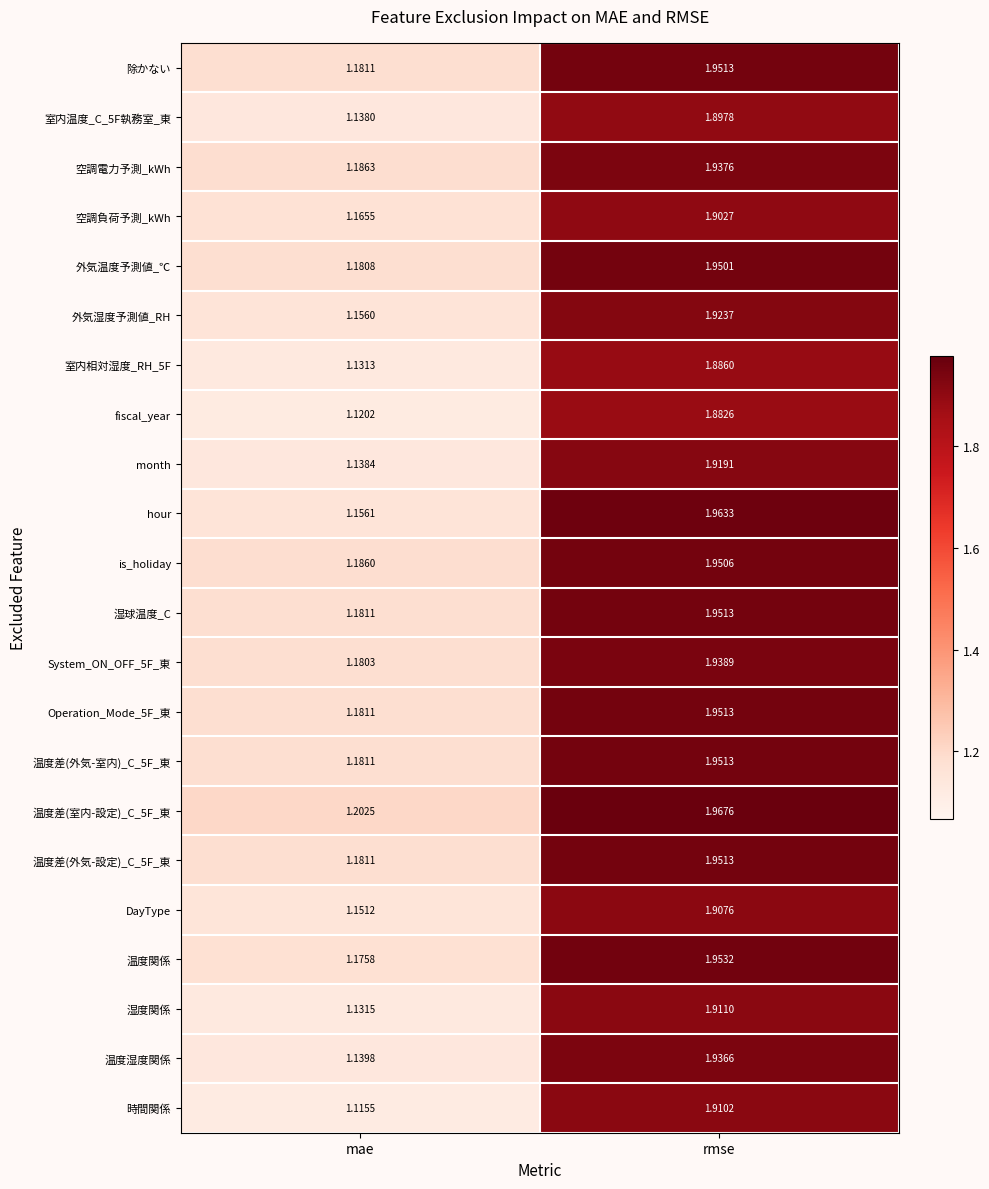

At which label does 室内相対湿度_RH_5F reach its peak?

rmse